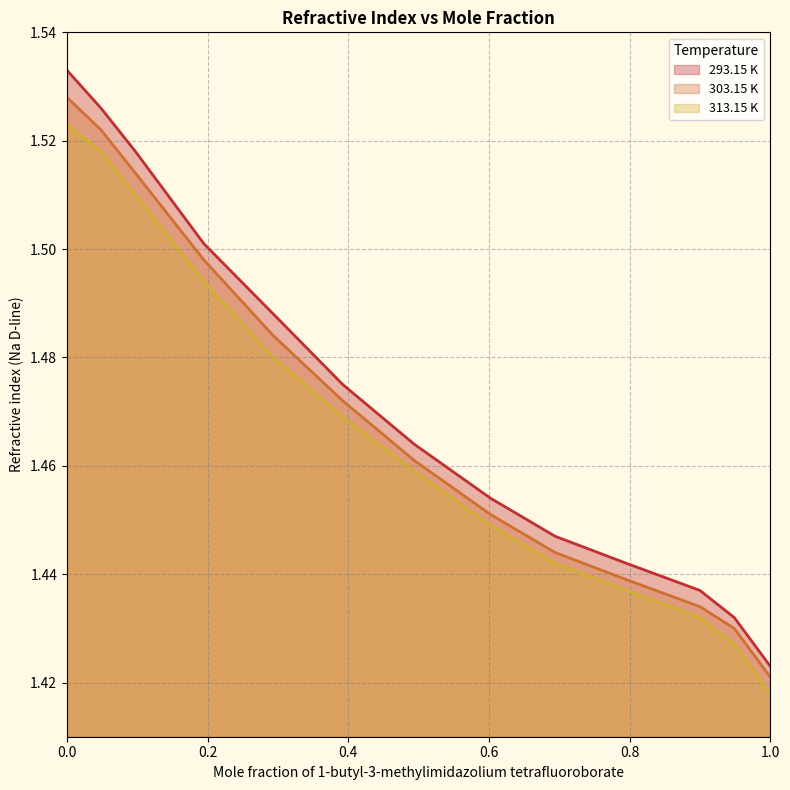

Which series has the largest total across all categories?

293.15 K